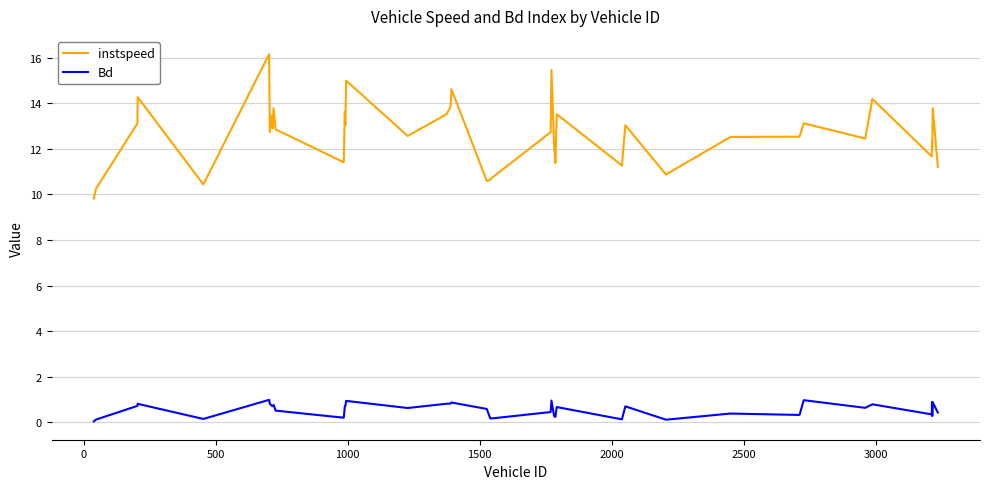

Which series has the widest spread of values?

instspeed